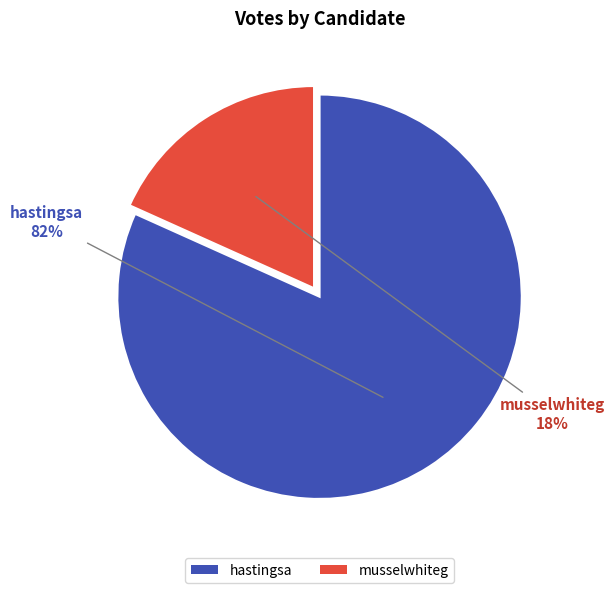

Between musselwhiteg and hastingsa, which is larger?

hastingsa